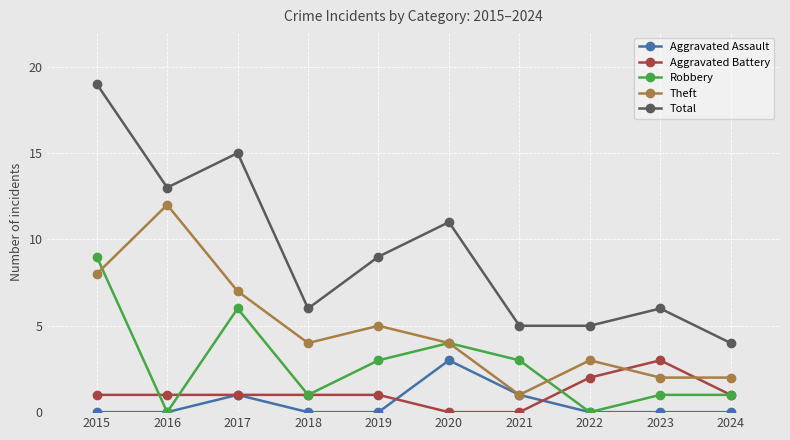

The value of Robbery at 2023 is 0. True or false?

False